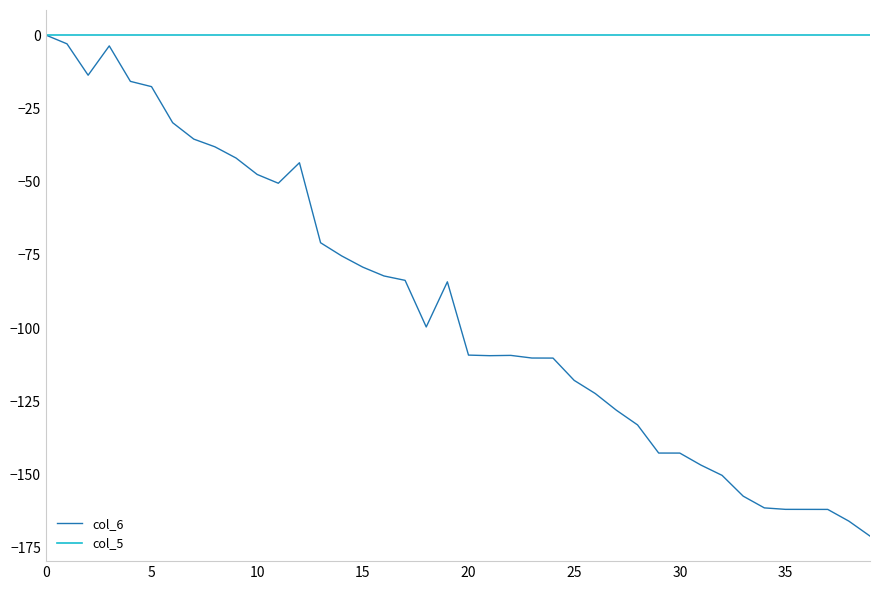

Does the chart display data point markers on the line(s)?

No